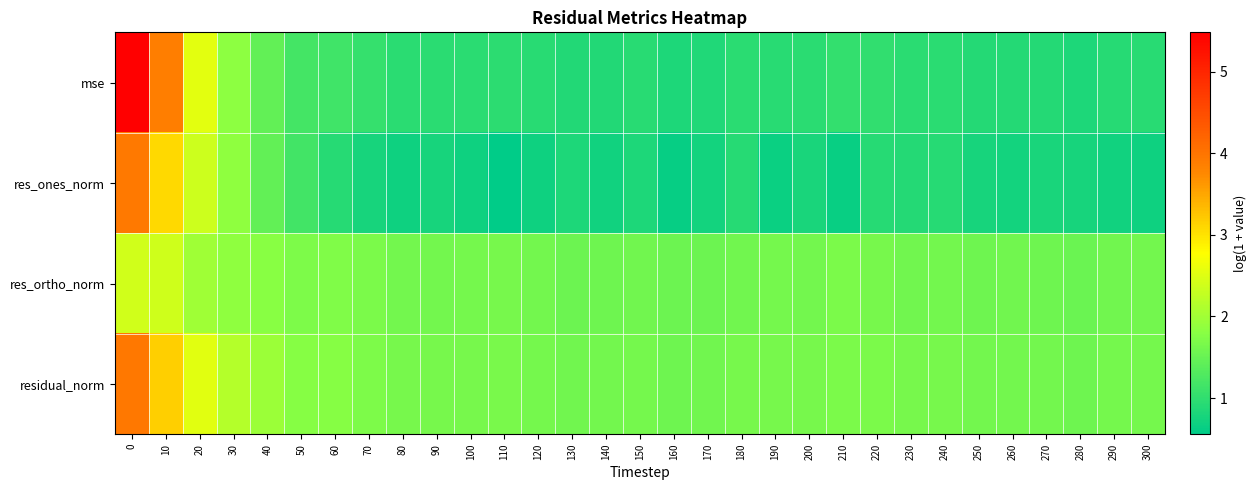

At how many categories does at least one series exceed 3?

2